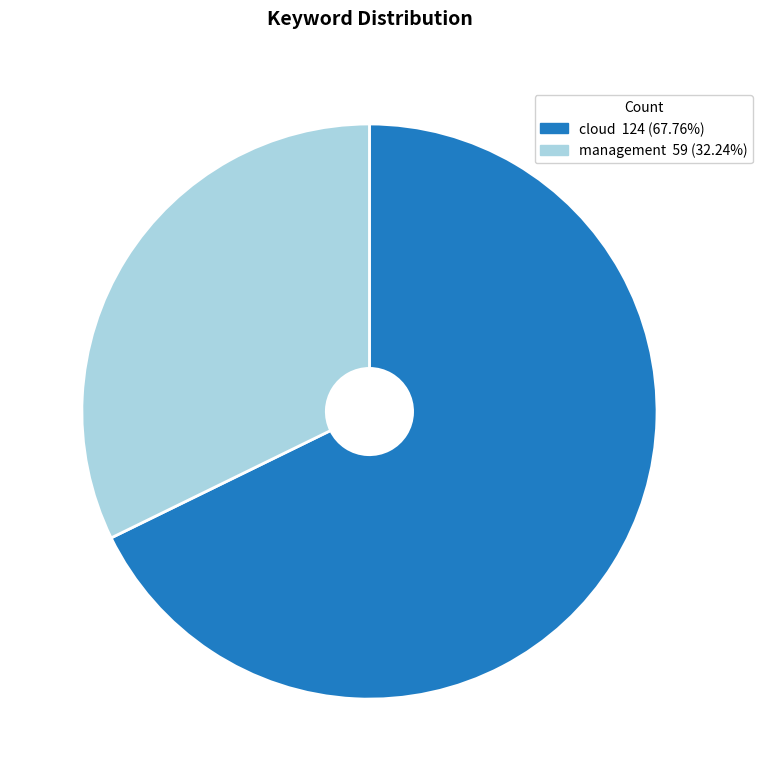

Combined, do management and cloud account for over 50%?

Yes